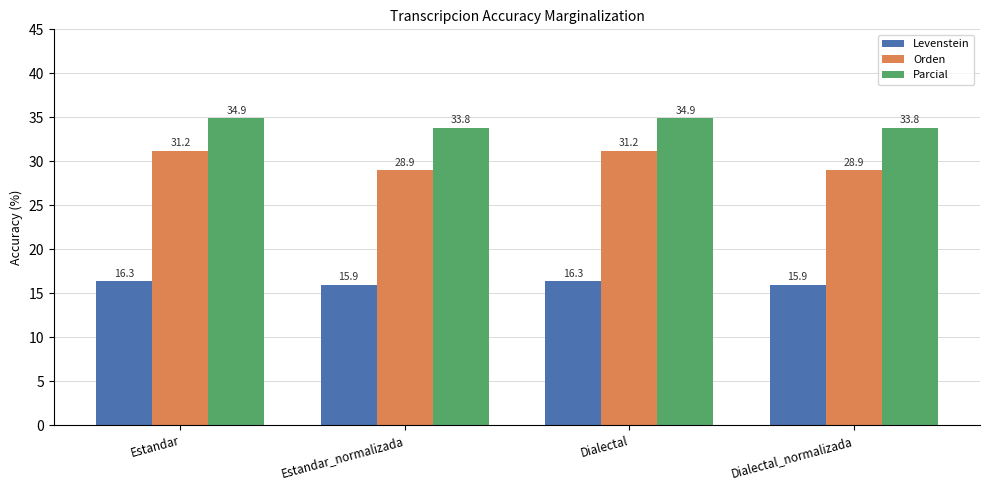

List the series in order of their peak value, lowest first.

Levenstein, Orden, Parcial